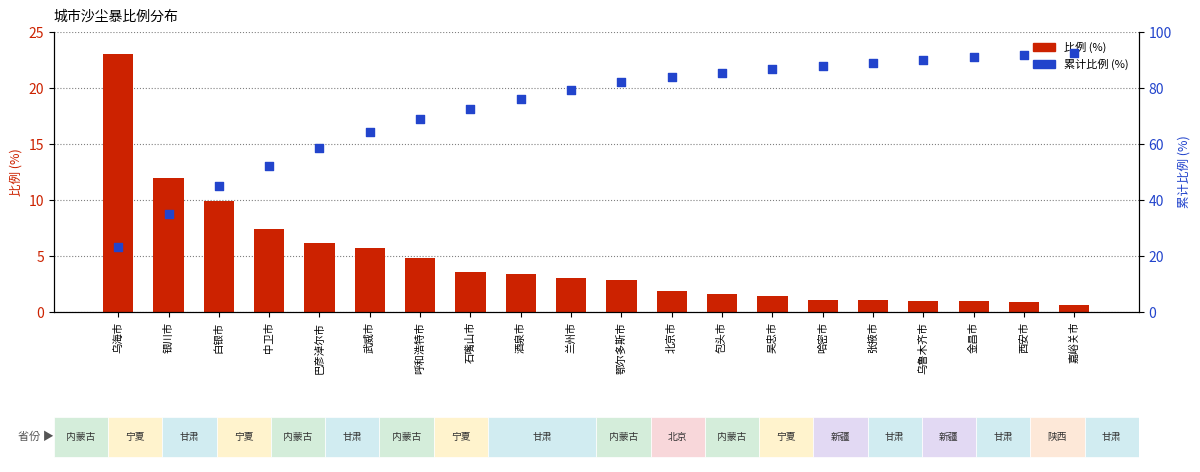

What are all the series names shown in the legend?

比例 (%), 累计比例 (%)